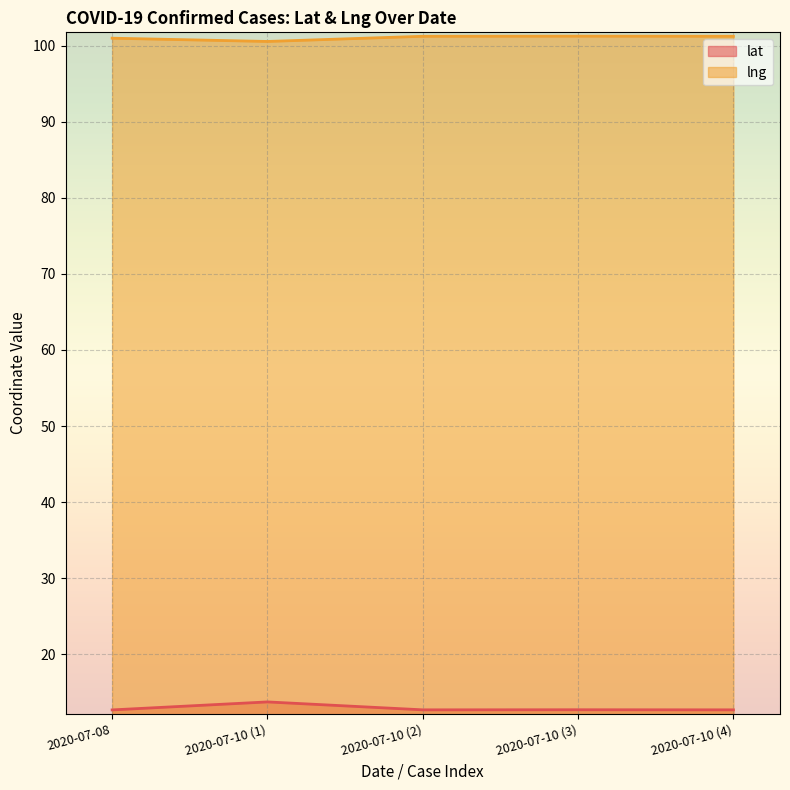

What is the difference between the maximum and minimum values in the lat series?

1.1